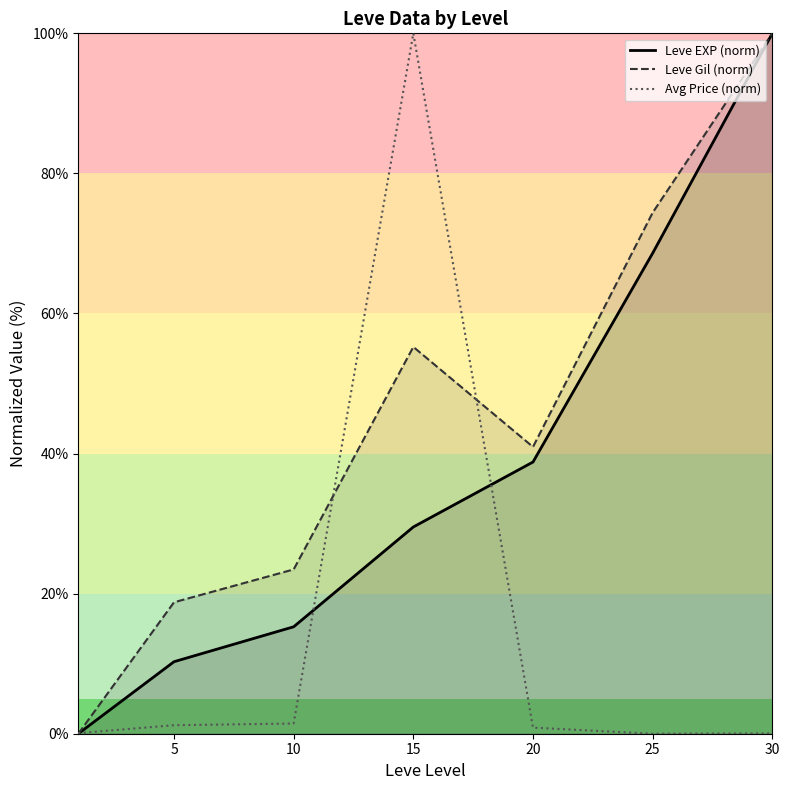

At how many categories does at least one series exceed 44?

3